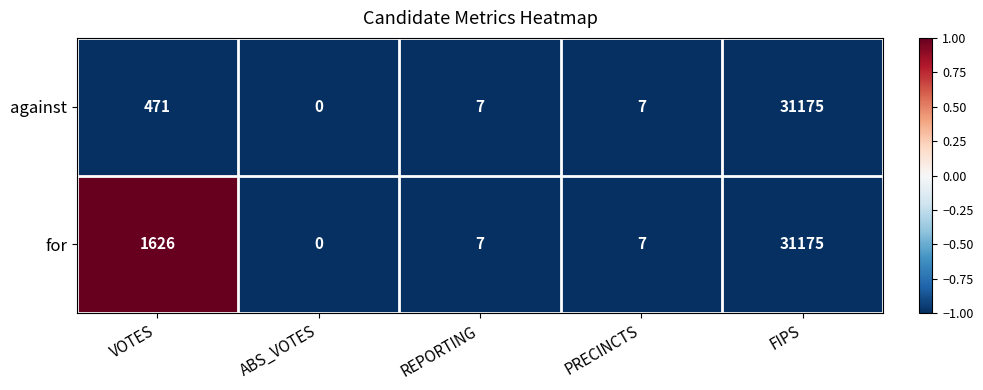

Between VOTES and PRECINCTS, which series saw the biggest shift?

for